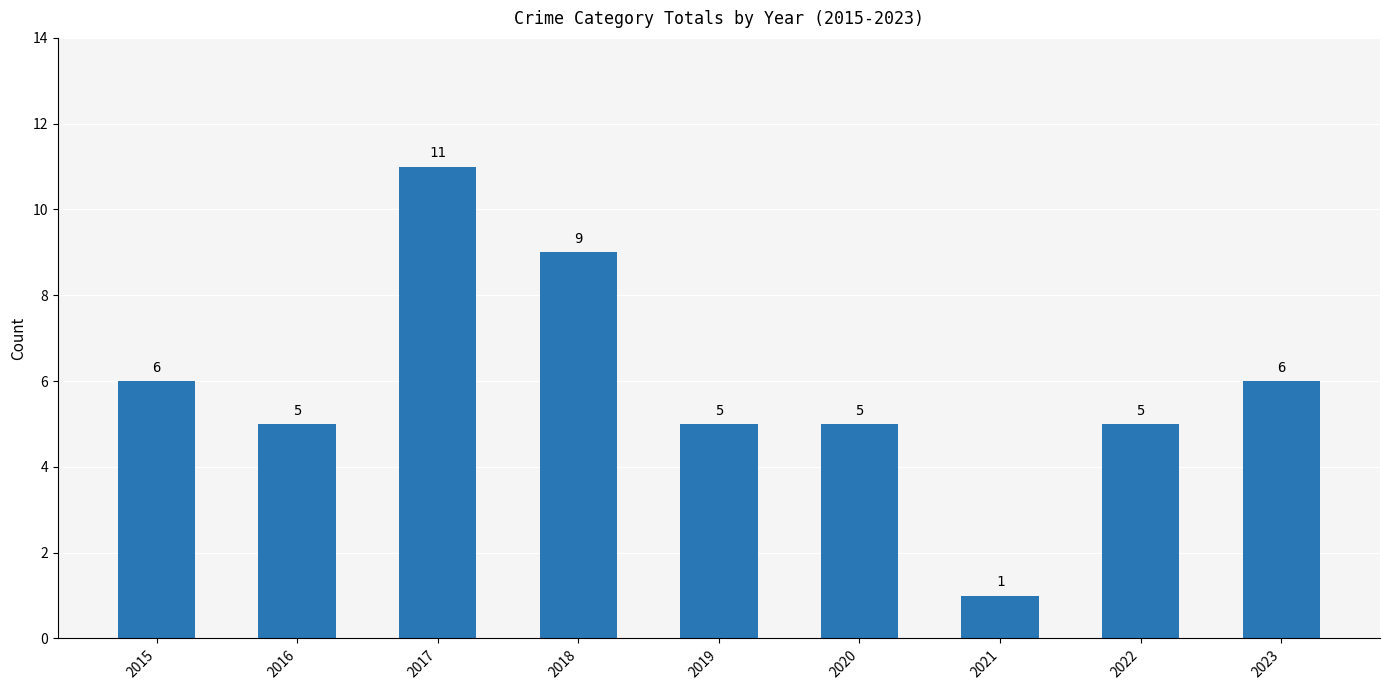

True or false: the data shows 3 at 2023.

False